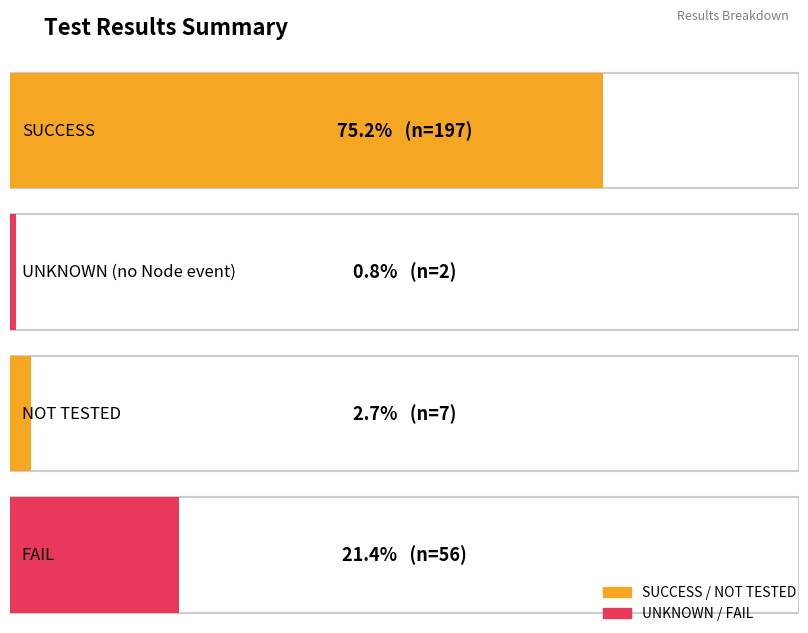

What is the label of the 4th bar from the left?

FAIL